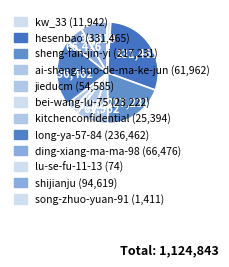

Rank the categories by value from lowest to highest.

lu-se-fu-11-13, song-zhuo-yuan-91, kw_33, bei-wang-lu-75, kitchenconfidential, jieducm, ai-sheng-huo-de-ma-ke-jun, ding-xiang-ma-ma-98, shijianju, sheng-fan-jin-yi, long-ya-57-84, hesenbao